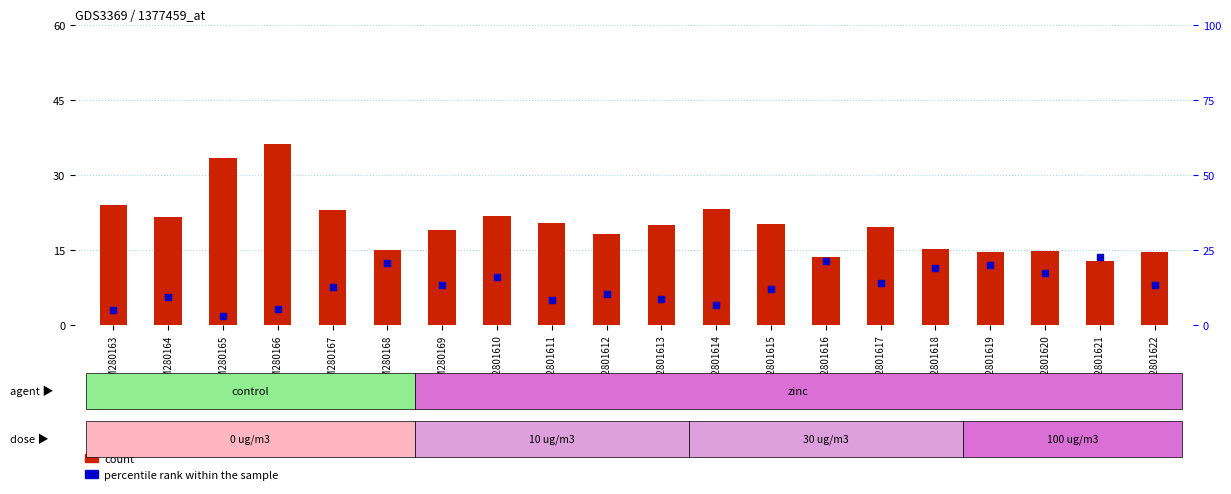

What is the total value across all series at GSM2801613?

25.0